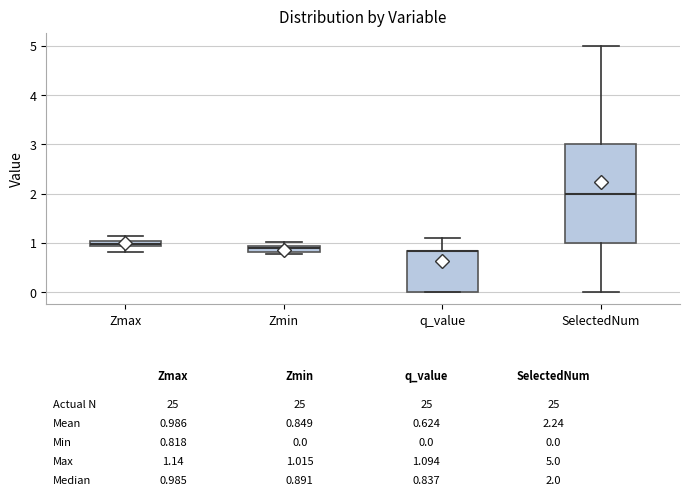

Comparing the boxes themselves (not the whiskers), which one is the tallest?

SelectedNum